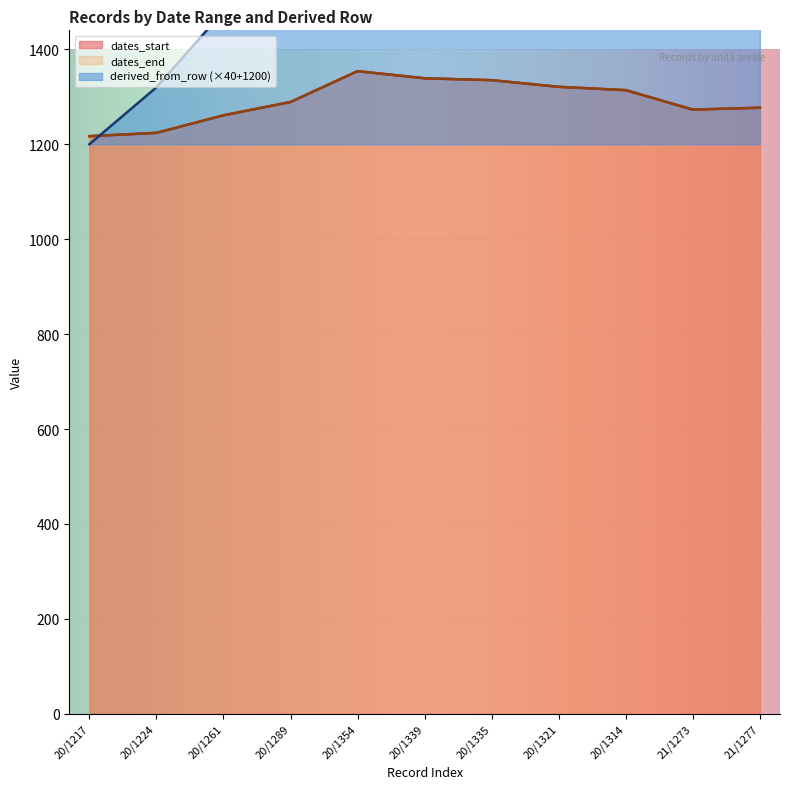

At which category is the sum across all series the highest?

21/1277